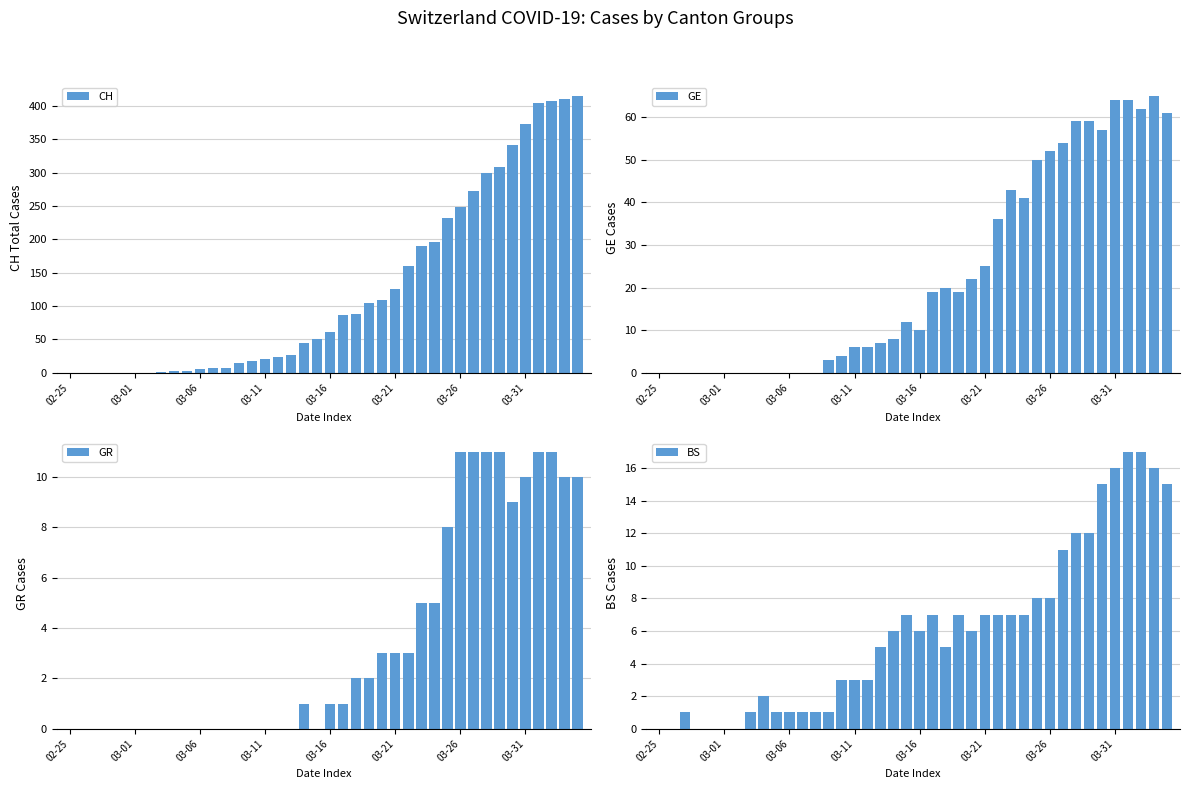

The CH series shows 0 at 02-25. True or false?

True